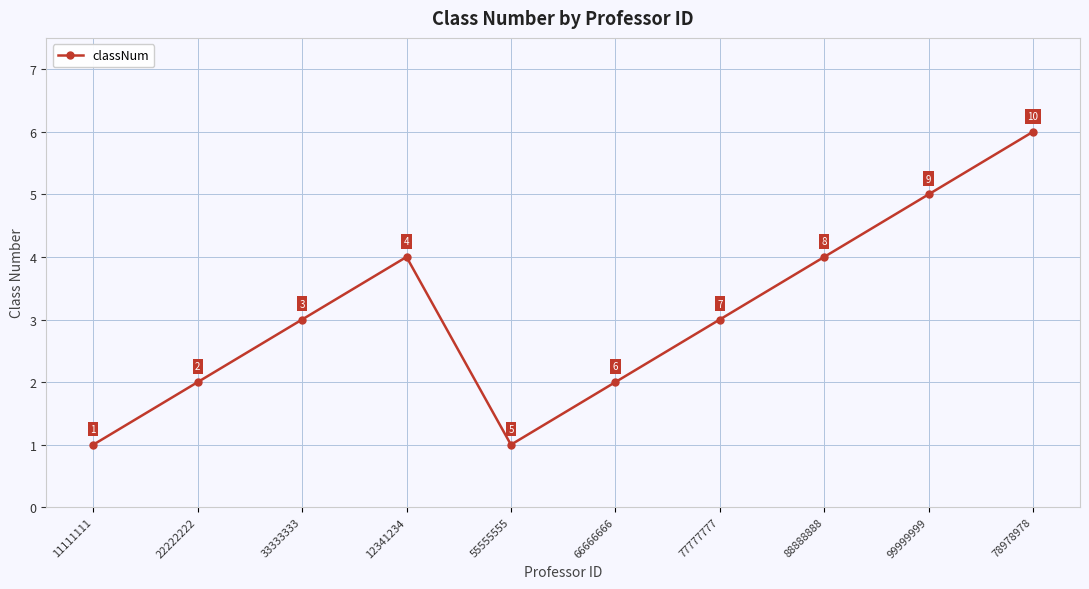

Reading left to right, list all the values displayed in this chart.

1	2	3	4	1	2	3	4	5	6